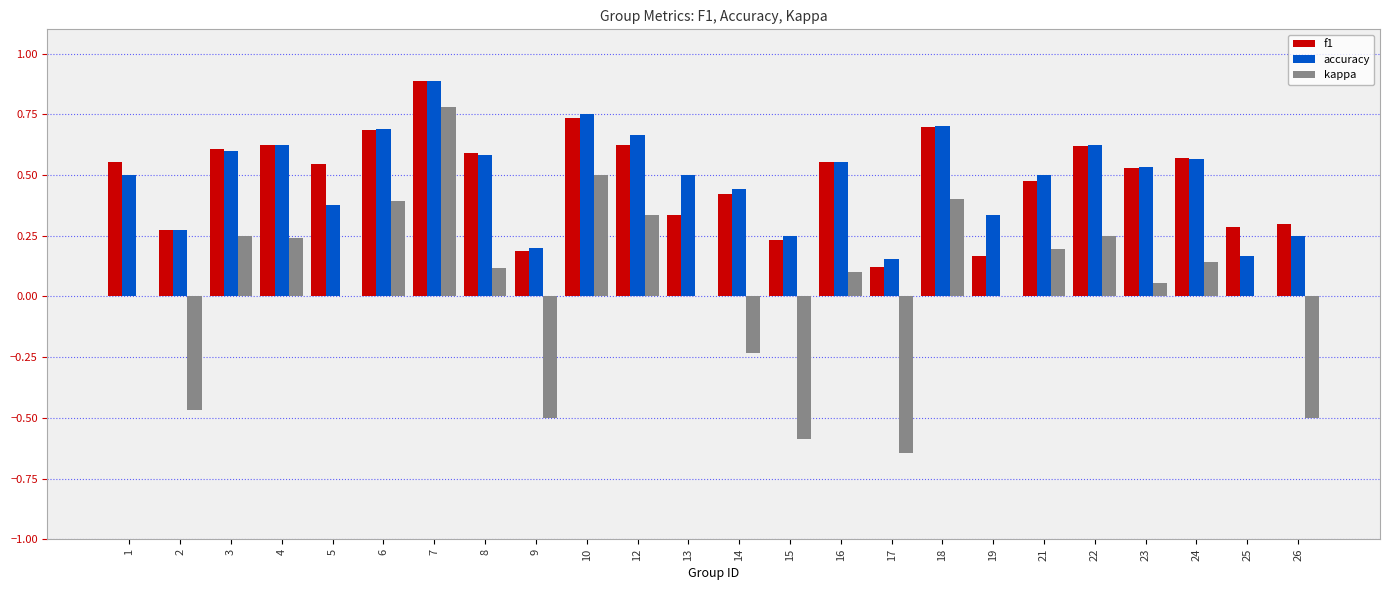

What is the greatest value displayed?

0.9